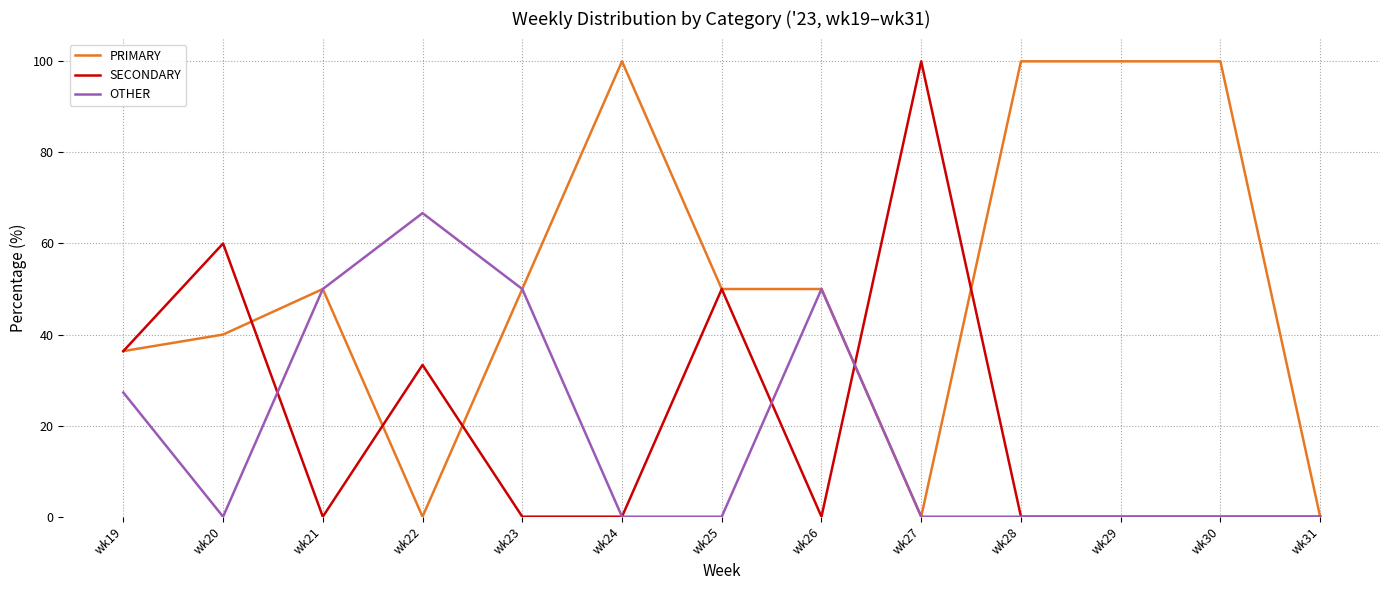

Reading left to right, transcribe all the data shown in this chart.

PRIMARY: wk19=36.4	wk20=40.0	wk21=50.0	wk22=0.0	wk23=50.0	wk24=100.0	wk25=50.0	wk26=50.0	wk27=0.0	wk28=100.0	wk29=100.0	wk30=100.0	wk31=0.0
SECONDARY: wk19=36.4	wk20=60.0	wk21=0.0	wk22=33.3	wk23=0.0	wk24=0.0	wk25=50.0	wk26=0.0	wk27=100.0	wk28=0.0	wk29=0.0	wk30=0.0	wk31=0.0
OTHER: wk19=27.3	wk20=0.0	wk21=50.0	wk22=66.7	wk23=50.0	wk24=0.0	wk25=0.0	wk26=50.0	wk27=0.0	wk28=0.0	wk29=0.0	wk30=0.0	wk31=0.0